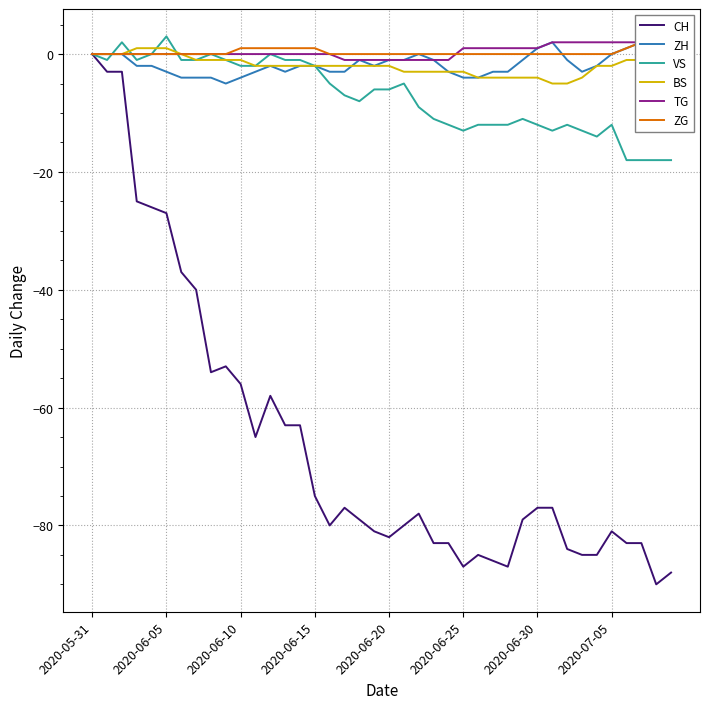

What is the total value across all series at 24?

-102